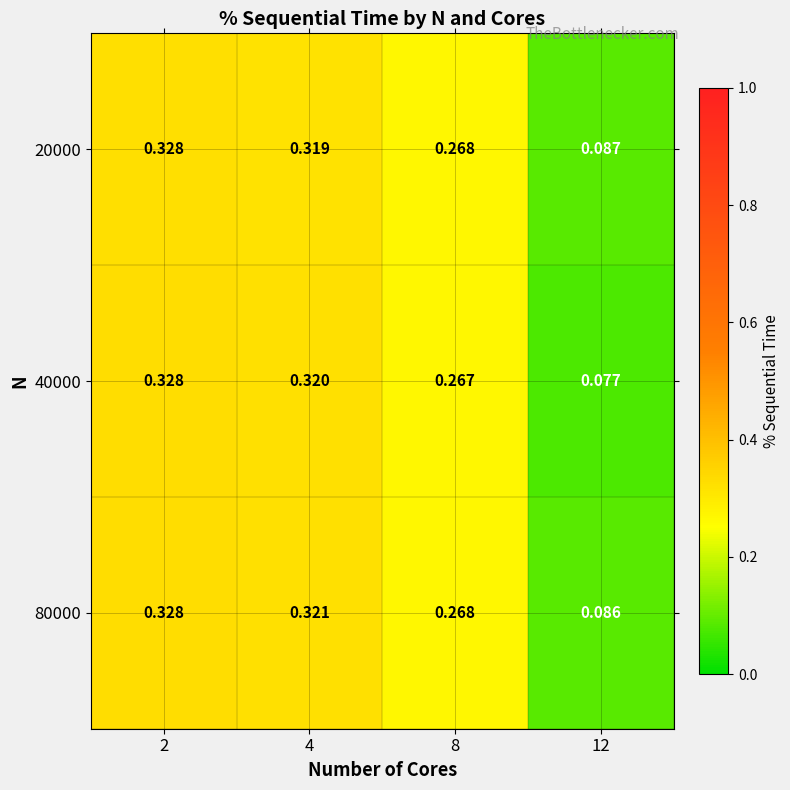

Is the value of 40000 at 2 greater than the value of 80000 at 12?

Yes